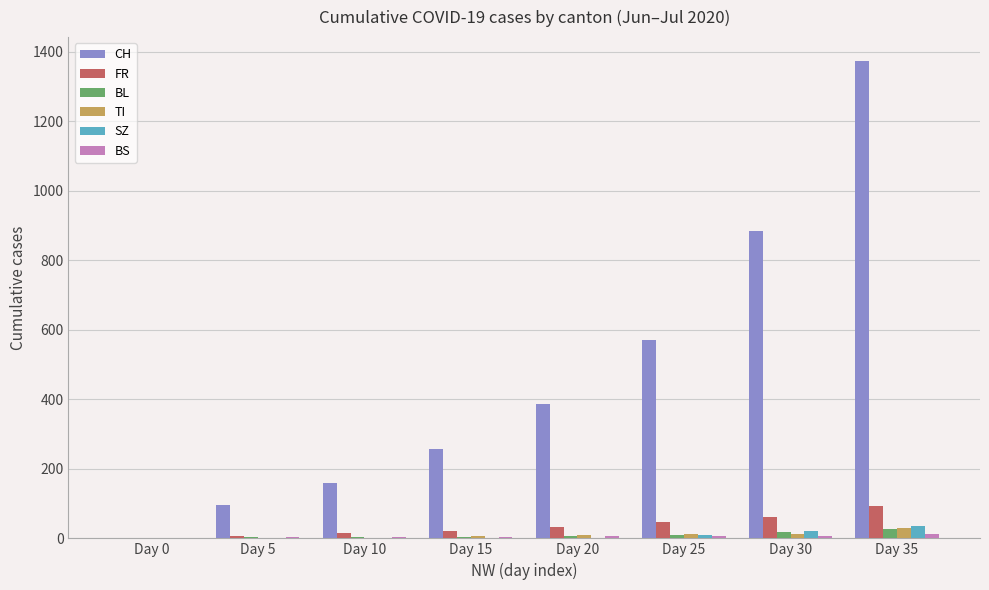

Which category has the highest value in the TI series?

Day 35